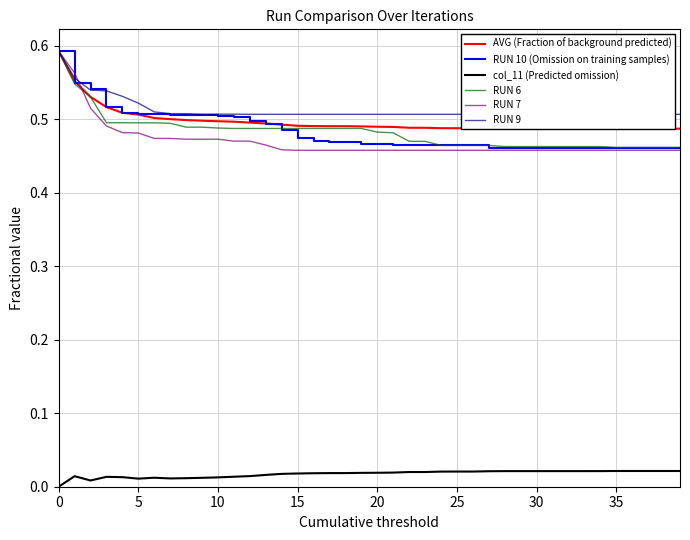

What is the difference between the highest and lowest values at 9?

0.5